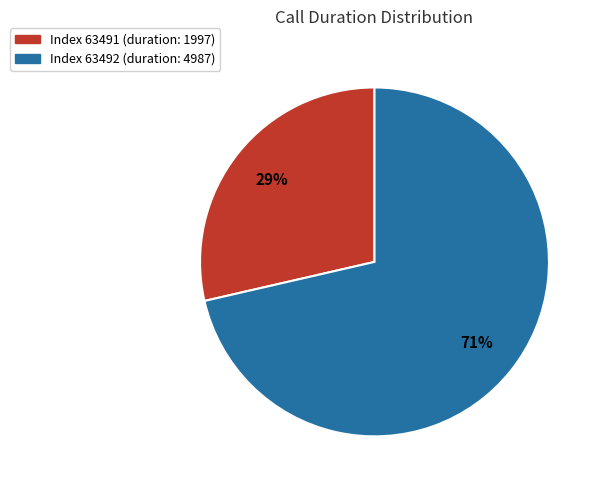

Does any single category account for the majority?

Yes